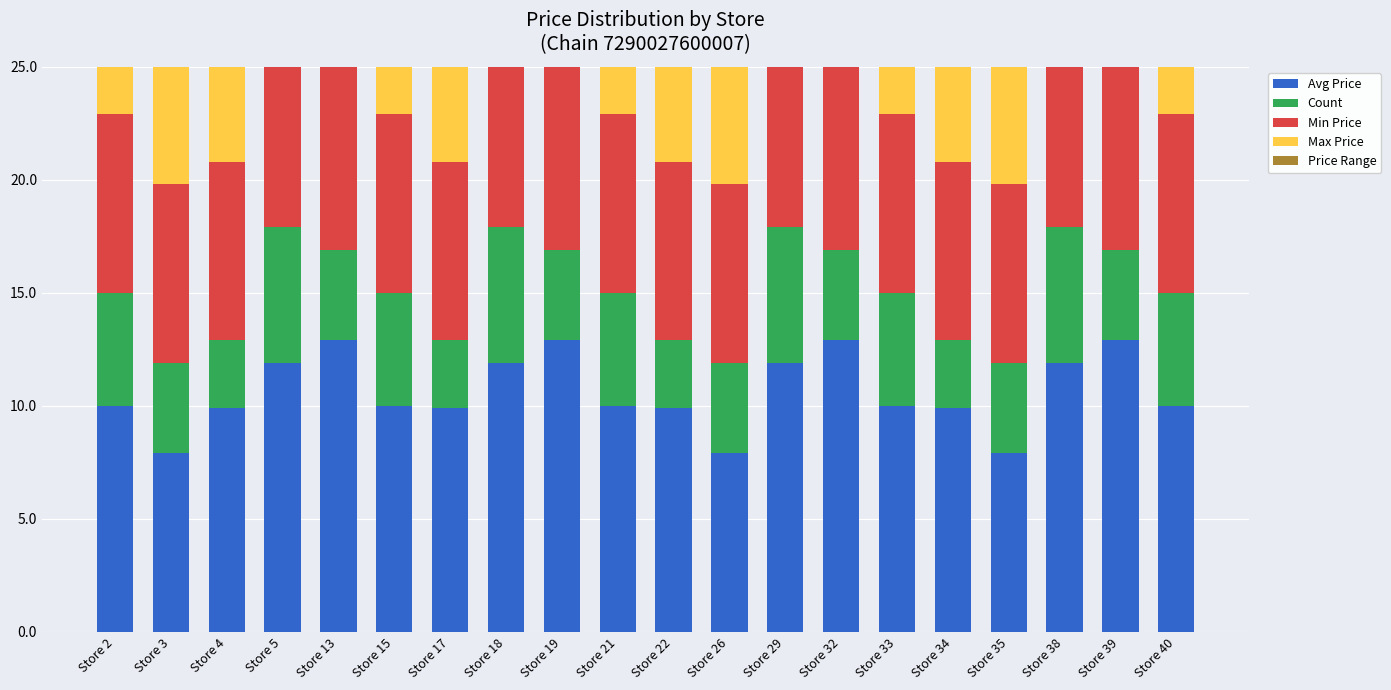

Which series has the largest range (max minus min)?

Avg Price